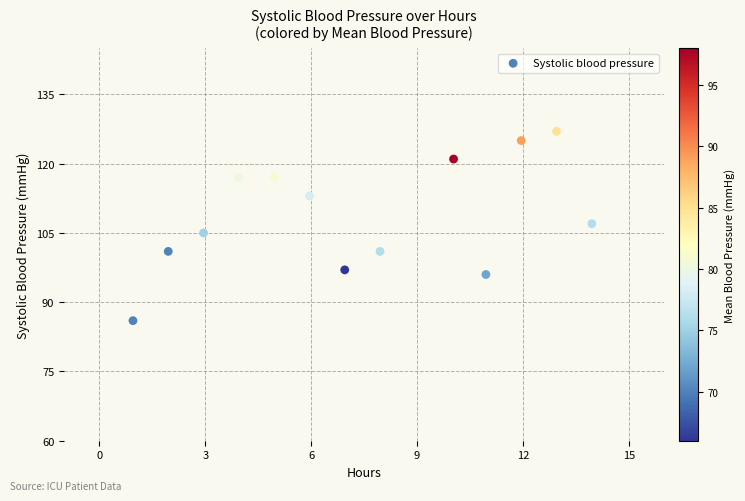

What is the range of Y values (max minus min)?

41